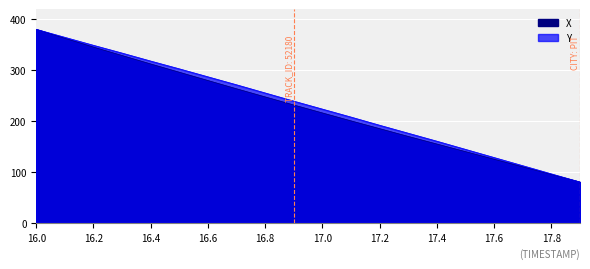

What is the average value of the Y series?

230.9